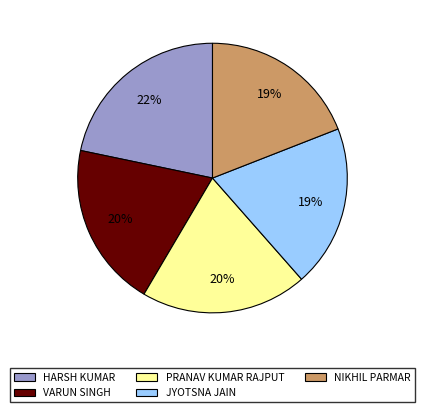

What is the ratio of the value at JYOTSNA JAIN to the value at HARSH KUMAR?

0.9